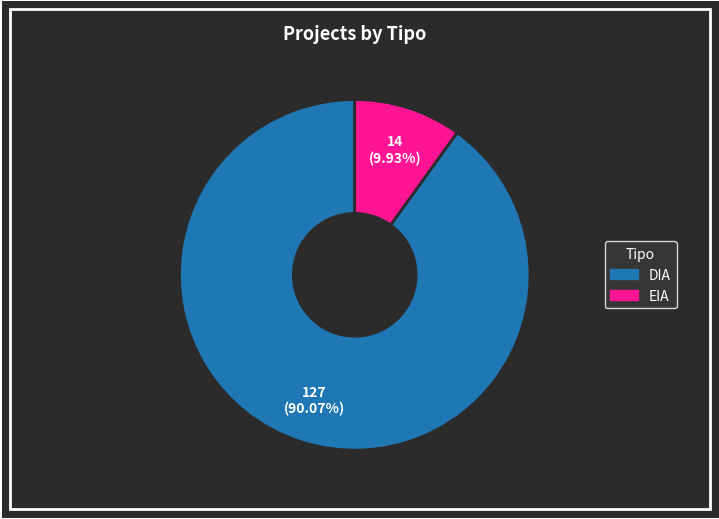

The EIA slice represents 25% of the pie. True or false?

False